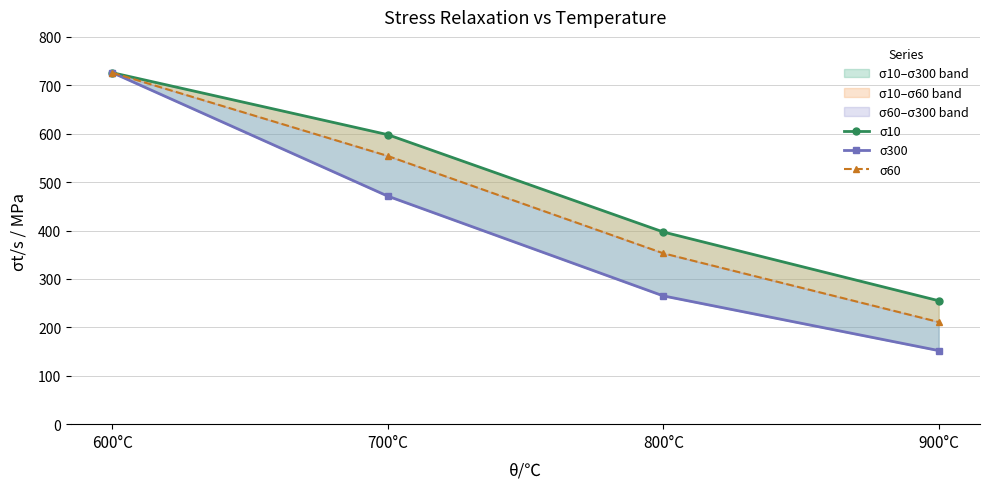

How many distinct data groups are displayed?

3